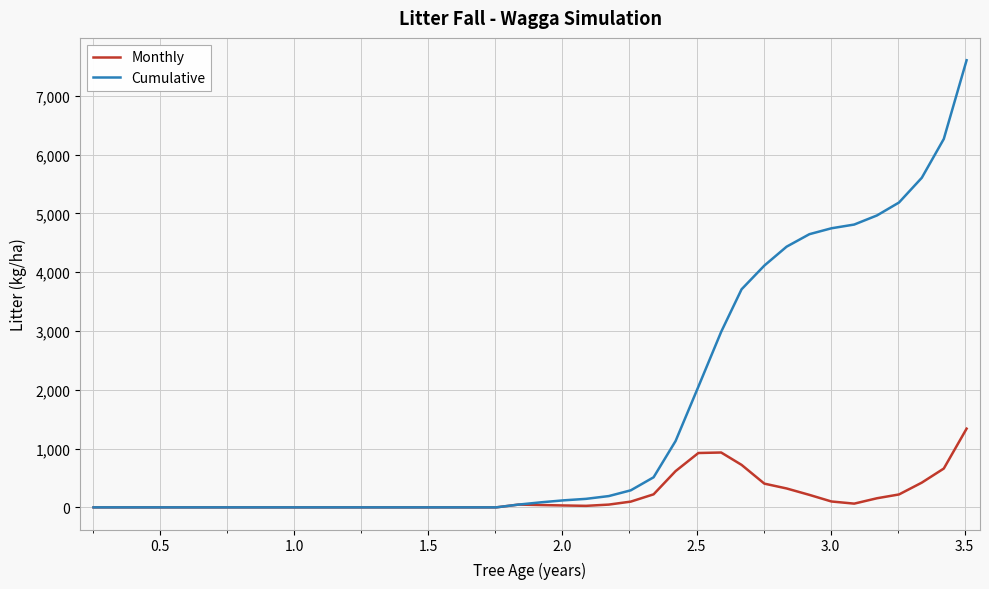

Which series has the widest spread of values?

Cumulative